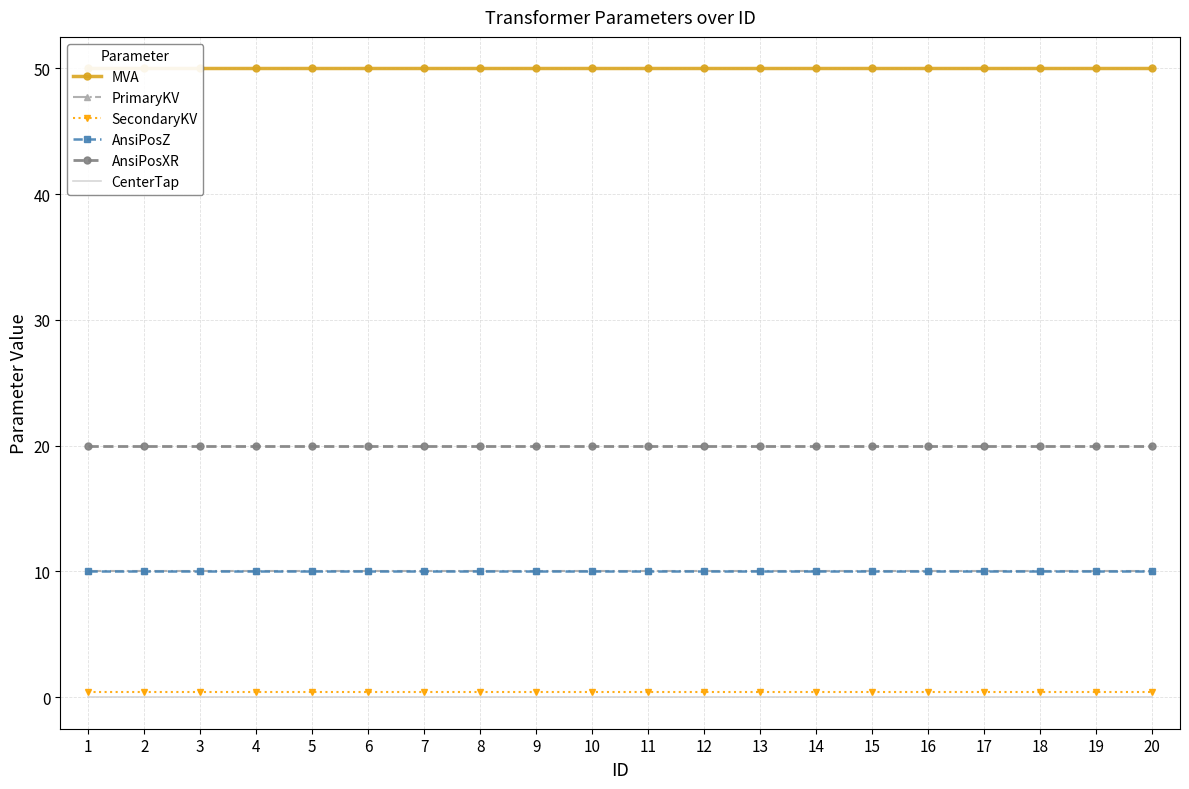

What is the sum of all AnsiPosXR values?

400.0